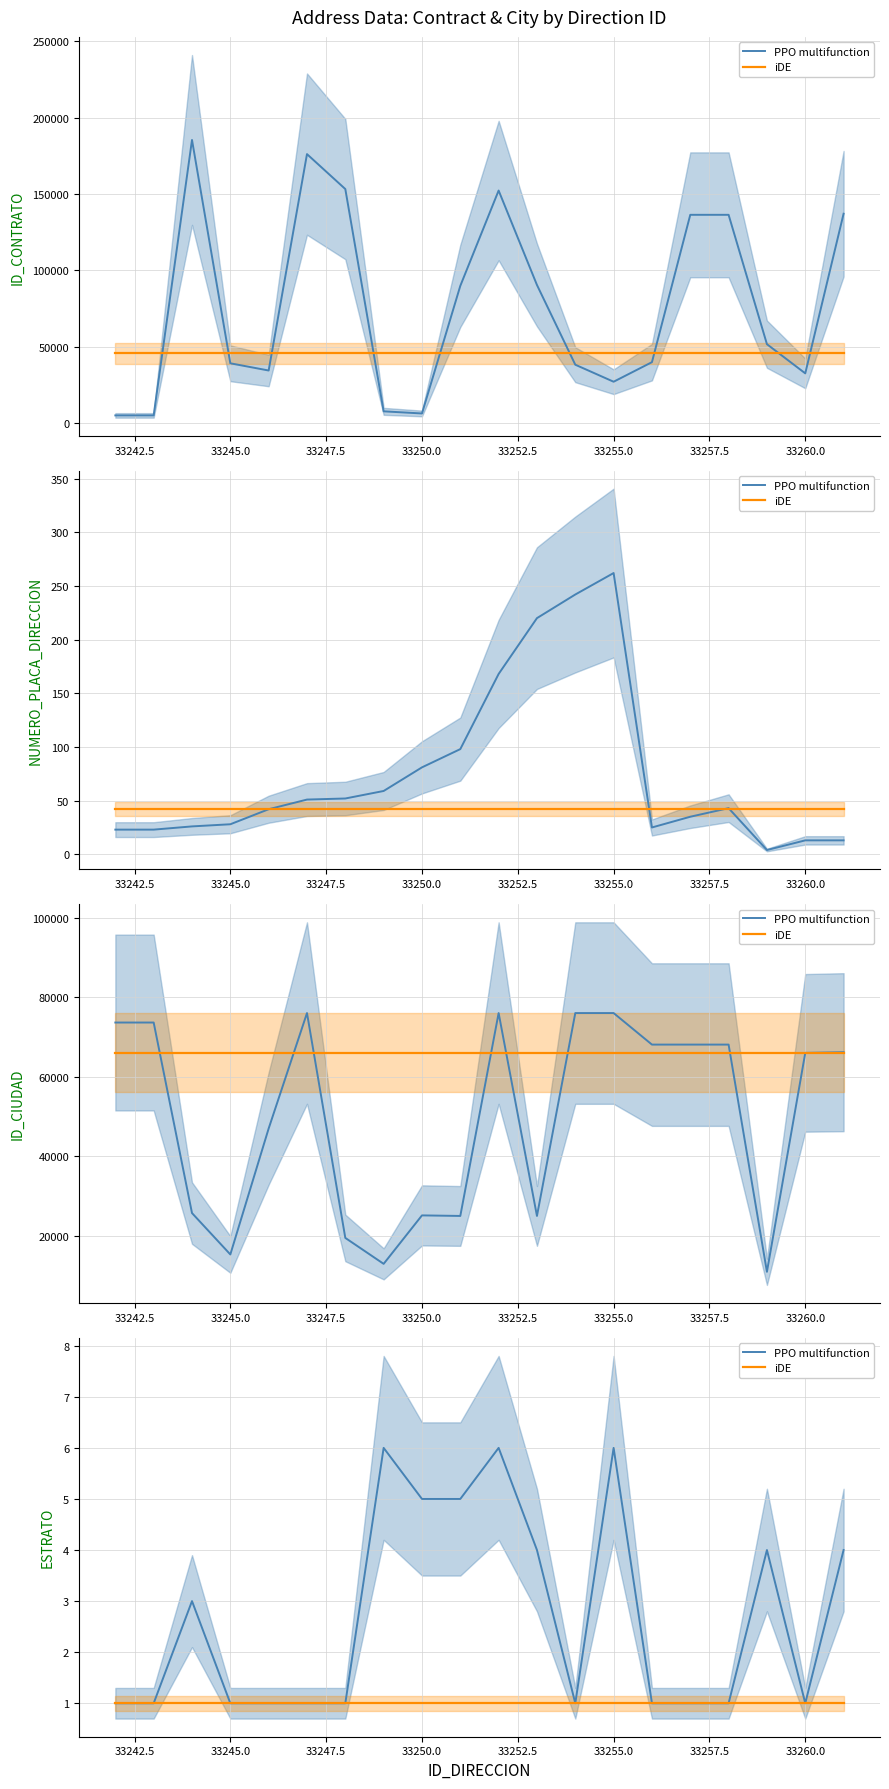

True or false: iDE and PPO multifunction cross at least once.

False